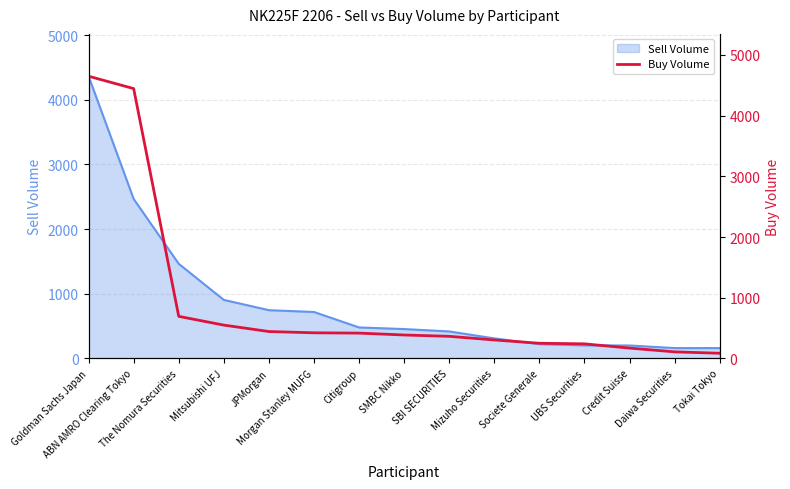

Rank the categories by value from lowest to highest.

Tokai Tokyo, Daiwa Securities, Credit Suisse, UBS Securities, Societe Generale, Mizuho Securities, SBI SECURITIES, SMBC Nikko, Citigroup, Morgan Stanley MUFG, JPMorgan, Mitsubishi UFJ, The Nomura Securities, ABN AMRO Clearing Tokyo, Goldman Sachs Japan